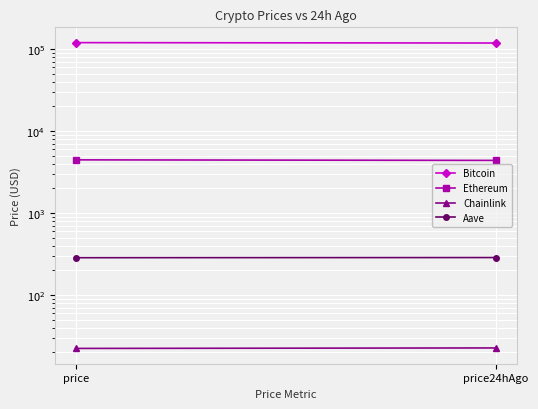

Rank the series at price24hAgo from highest to lowest value.

Bitcoin, Ethereum, Aave, Chainlink